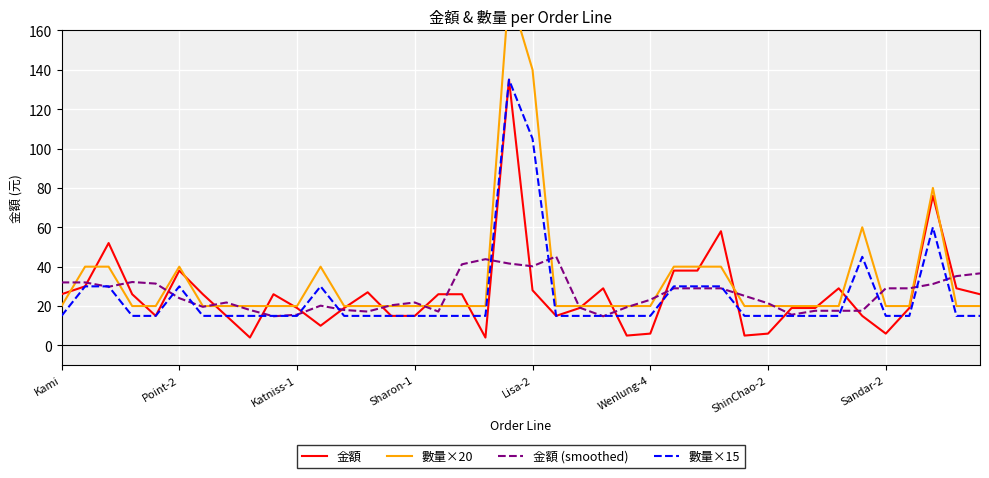

How many lines are shown in the chart?

4